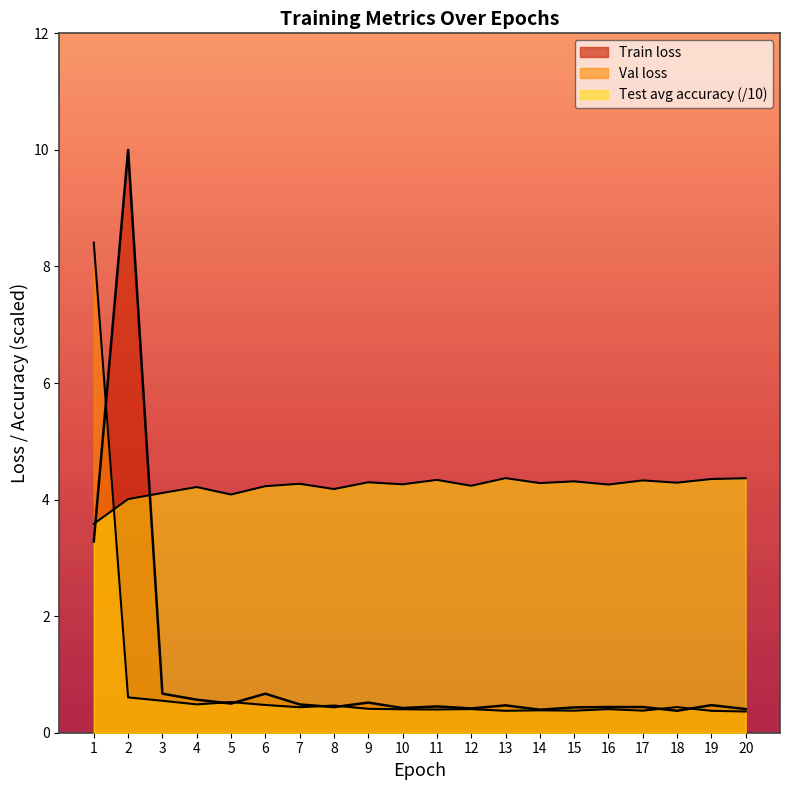

Reading left to right, what are all the values shown in this chart?

Val loss: 1=8.4	2=0.6	3=0.5	4=0.5	5=0.5	6=0.5	7=0.4	8=0.5	9=0.4	10=0.4	11=0.4	12=0.4	13=0.4	14=0.4	15=0.4	16=0.4	17=0.4	18=0.4	19=0.4	20=0.4
Test average accuracy: 1=3.6	2=4.0	3=4.1	4=4.2	5=4.1	6=4.2	7=4.3	8=4.2	9=4.3	10=4.3	11=4.3	12=4.2	13=4.4	14=4.3	15=4.3	16=4.3	17=4.3	18=4.3	19=4.4	20=4.4